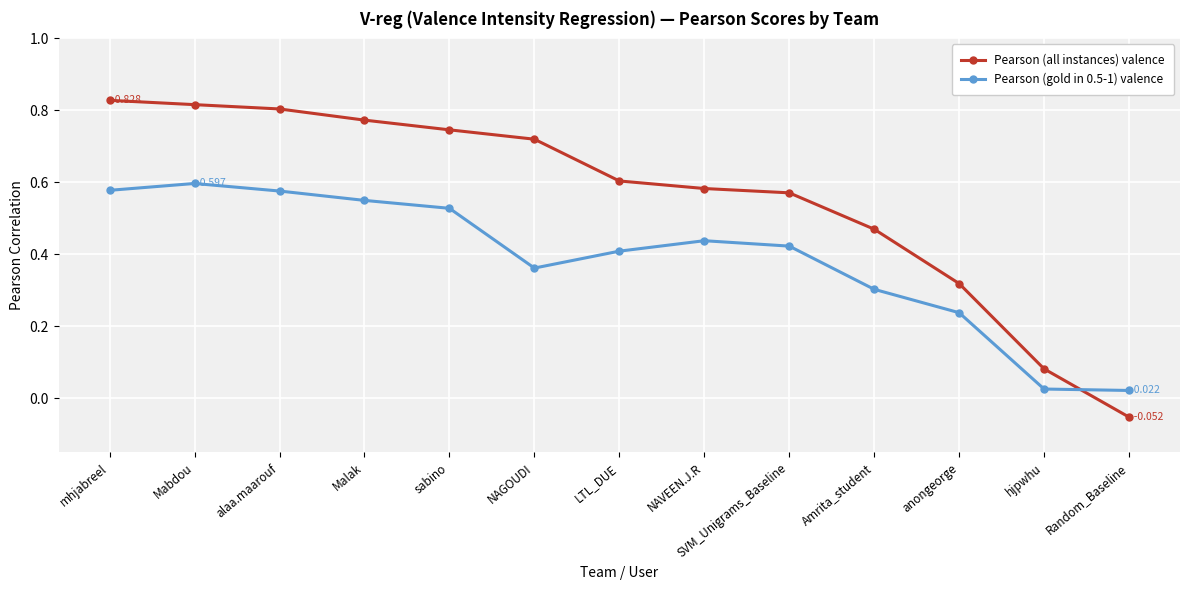

Which series has the widest spread of values?

Pearson (all instances) valence